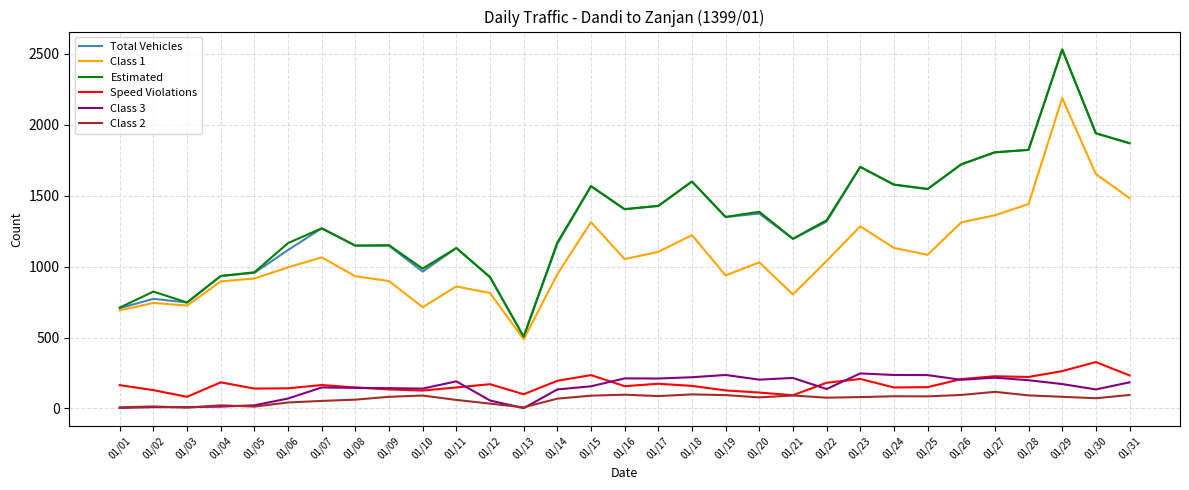

True or false: Class 3 has a value of 134 at 01/14.

True